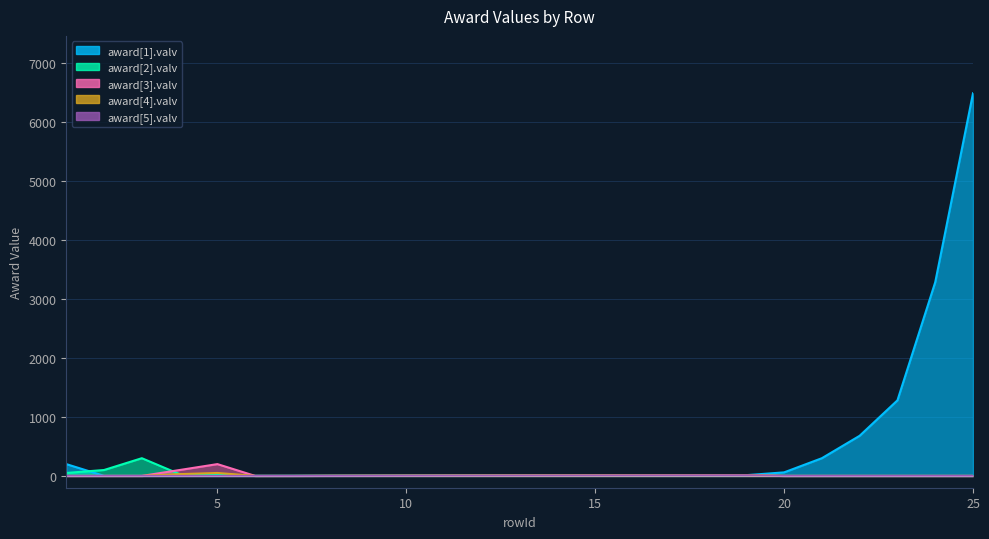

Rank the series at 11 from highest to lowest value.

award[1].valv, award[2].valv, award[3].valv, award[4].valv, award[5].valv